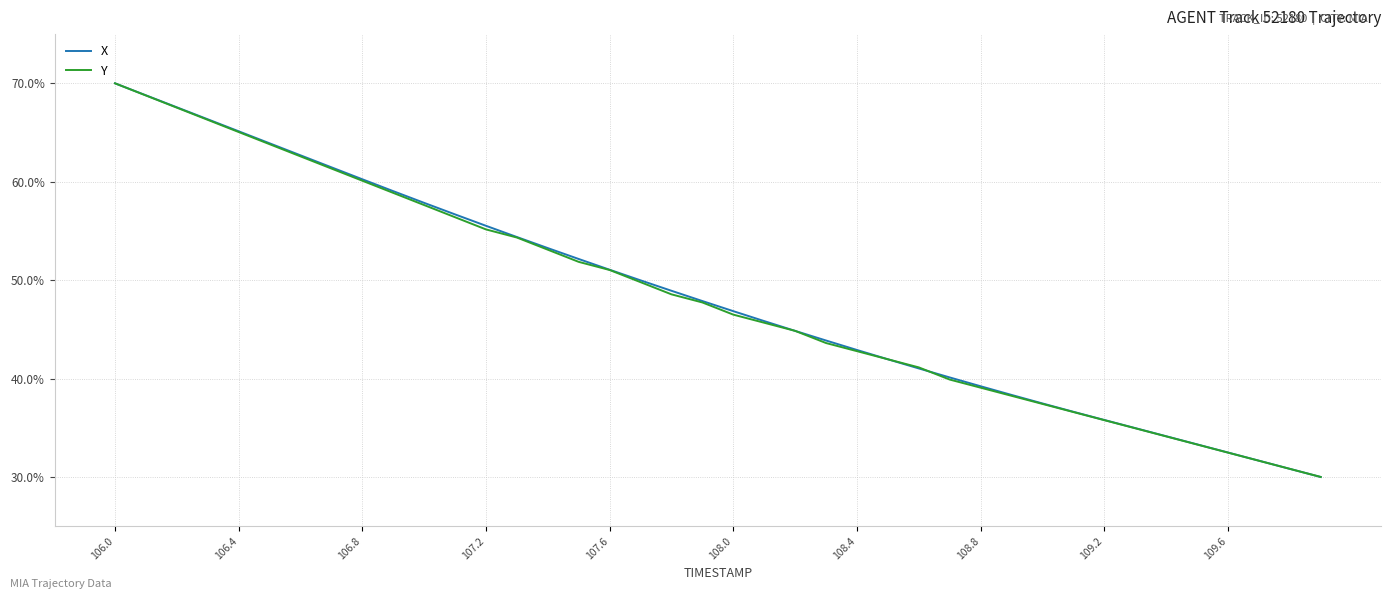

What is the greatest value displayed?

70.0